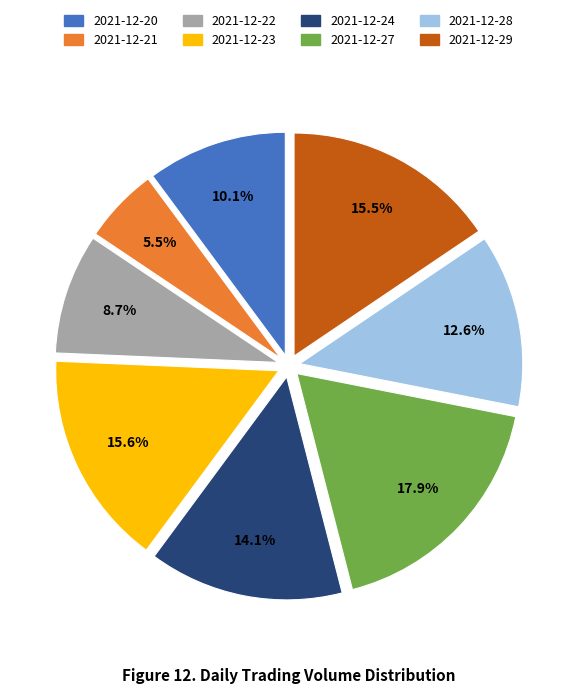

How many slices are in this pie chart?

8